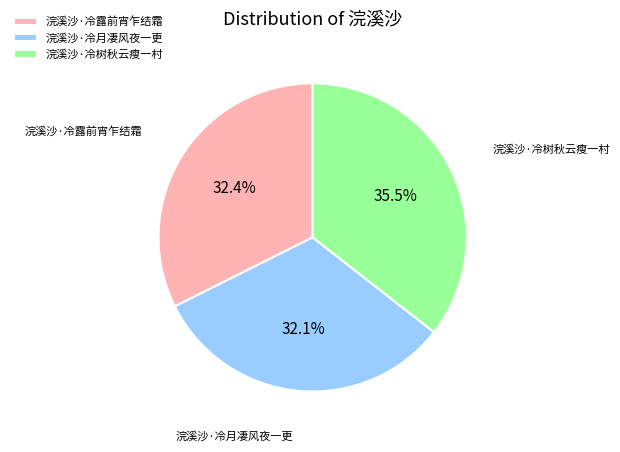

Is the sum of 浣溪沙·冷树秋云瘦一村 and 浣溪沙·冷月凄风夜一更 greater than half?

Yes